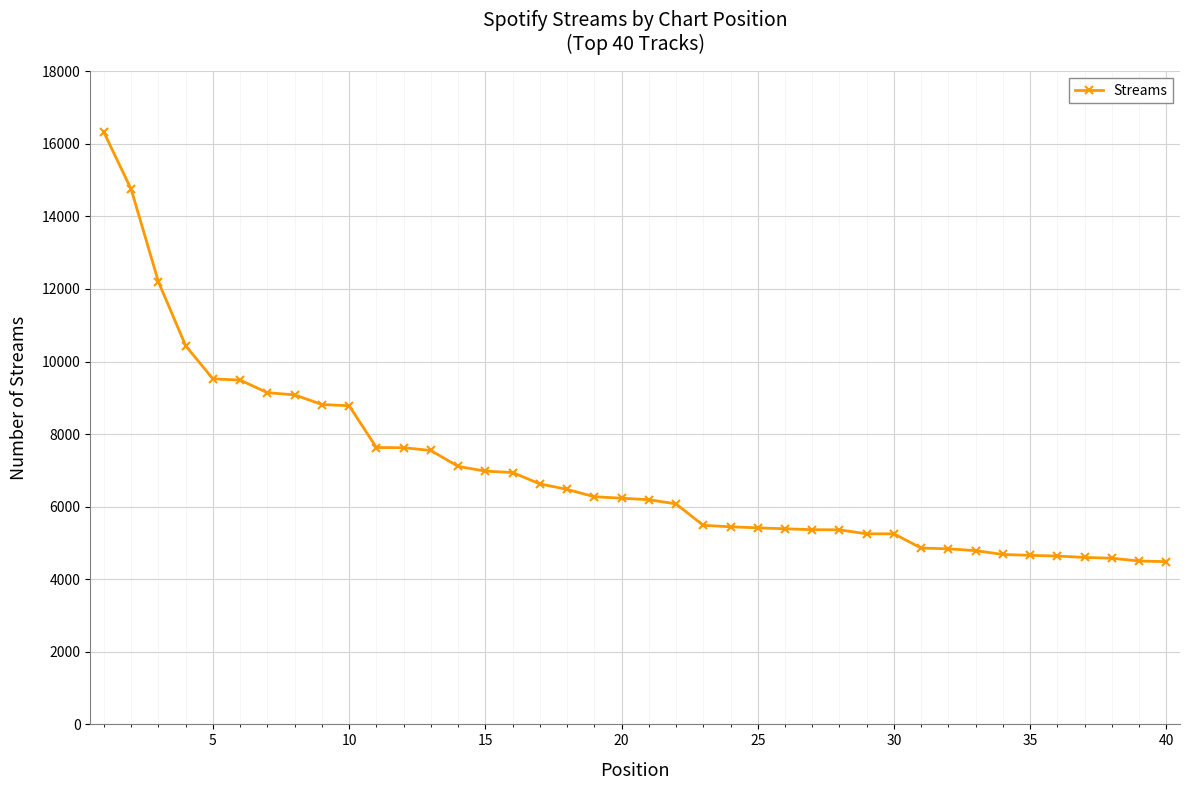

What is the value of the 18th point from the left?

6476